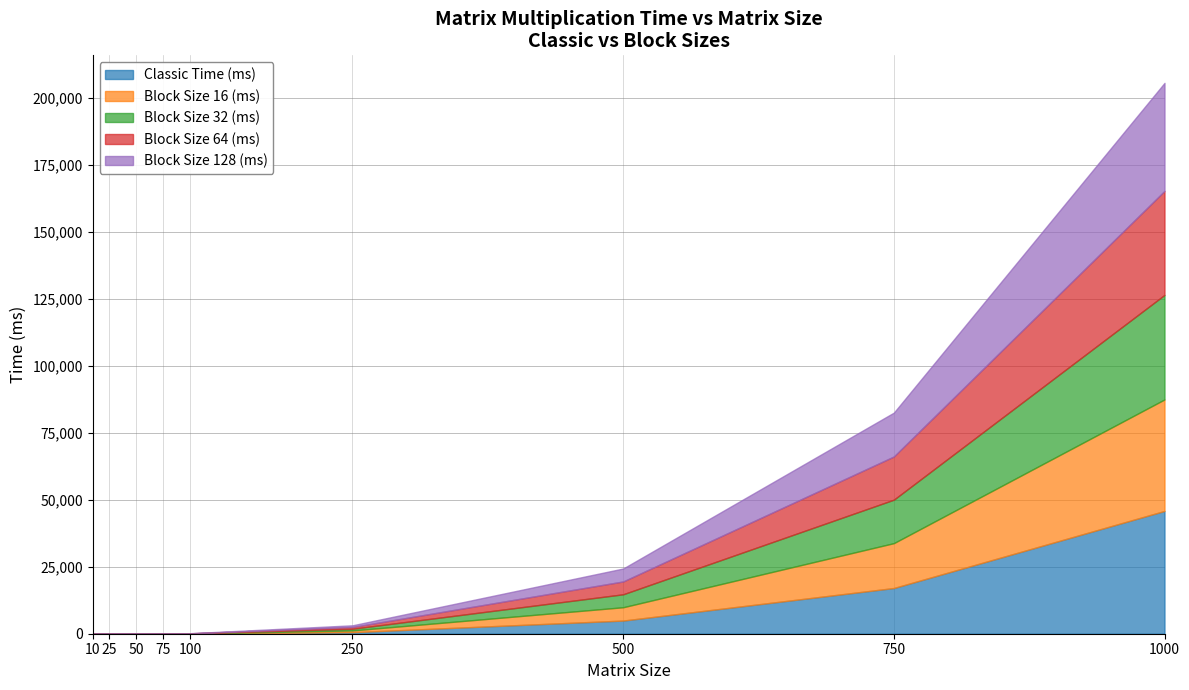

Reading left to right, what are all the values shown in this chart?

Classic Time (ms): 10=0.0	25=0.9	50=2.0	75=19.7	100=37.3	250=572.3	500=4912.2	750=17065.6	1000=45848.2
Block Size 16 (ms): 10=0.0	25=0.0	50=6.3	75=18.7	100=38.8	250=656.6	500=4978.4	750=16762.8	1000=41640.7
Block Size 32 (ms): 10=0.0	25=1.4	50=6.6	75=19.8	100=40.1	250=635.3	500=4839.1	750=16233.4	1000=39040.2
Block Size 64 (ms): 10=0.0	25=0.7	50=4.3	75=17.8	100=35.9	250=646.2	500=4790.5	750=16125.9	1000=38835.6
Block Size 128 (ms): 10=0.0	25=0.3	50=5.0	75=17.3	100=39.4	250=634.9	500=4837.1	750=16376.1	1000=40340.8